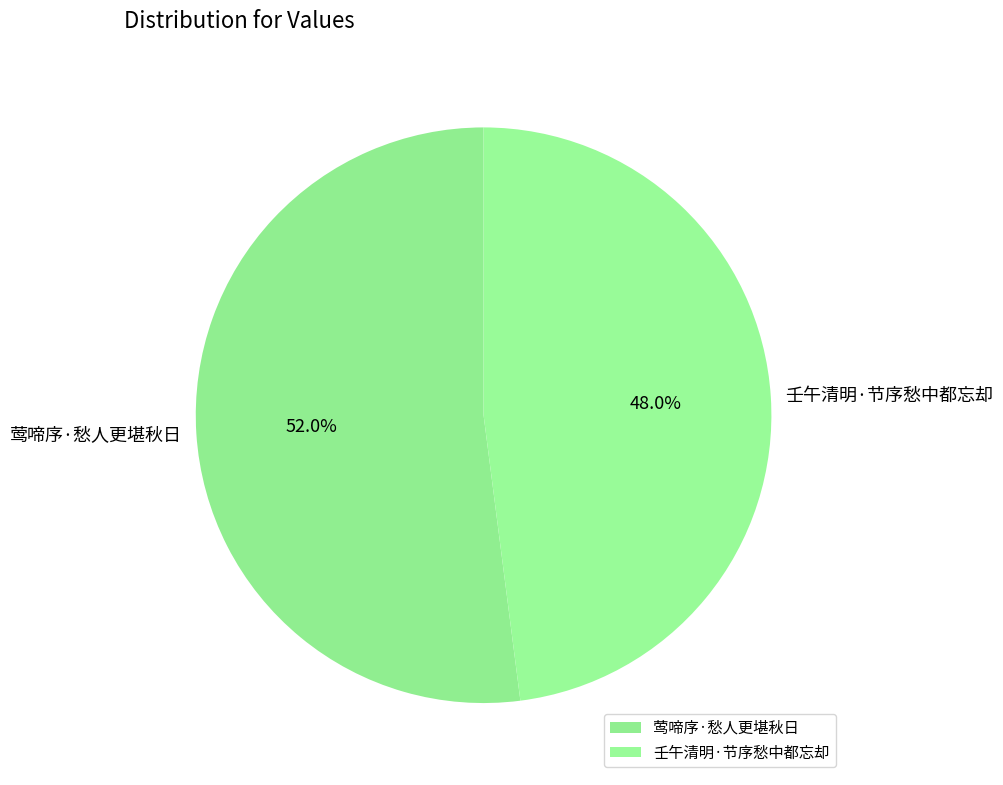

What is the smallest slice in the pie chart?

壬午清明·节序愁中都忘却